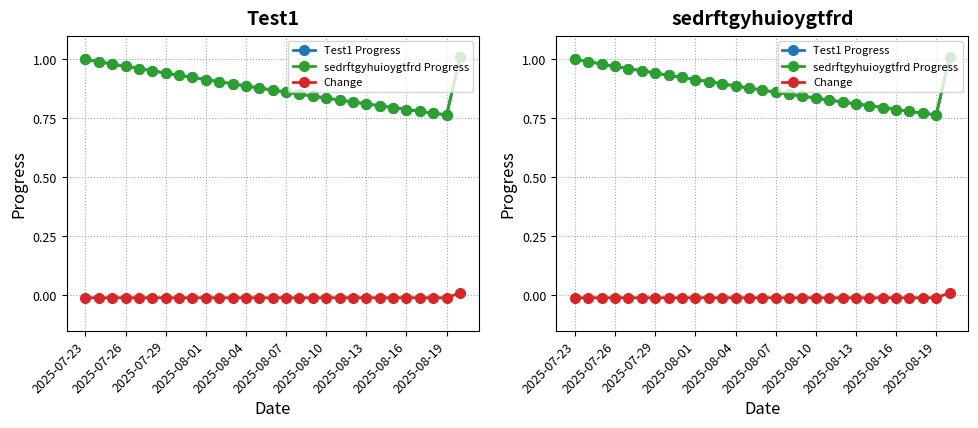

Which has a higher value, 13 or 14?

13